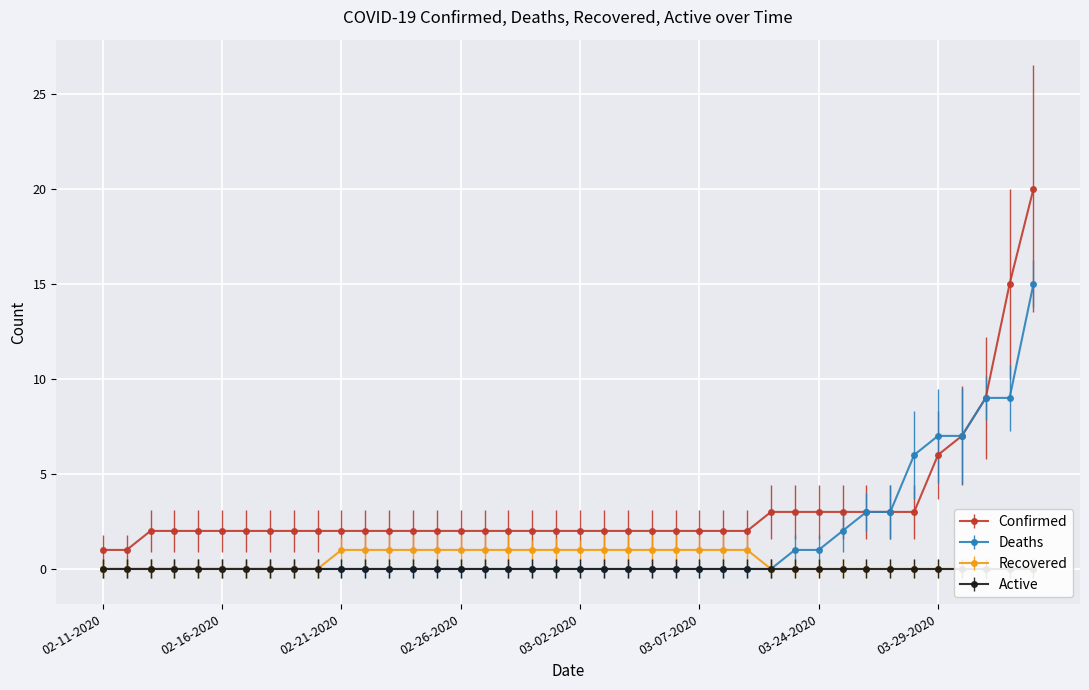

Does the chart display data point markers on the line(s)?

Yes